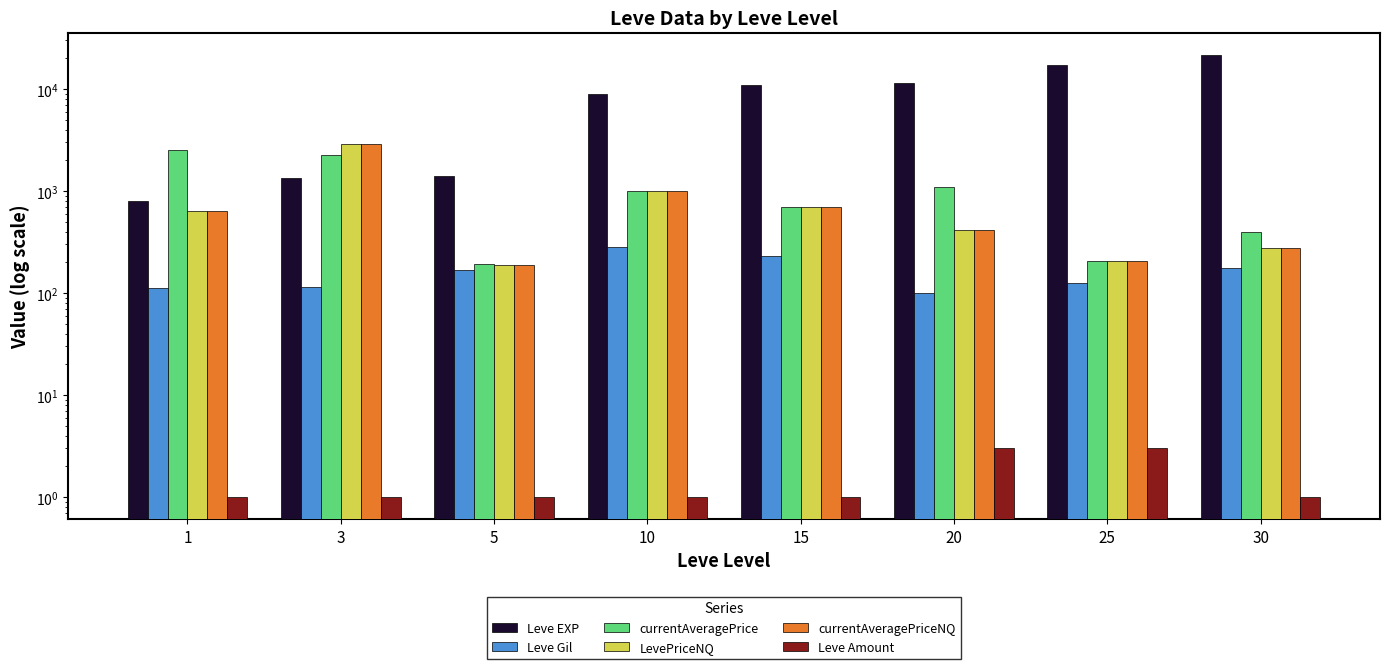

Which series has the largest total across all categories?

Leve EXP